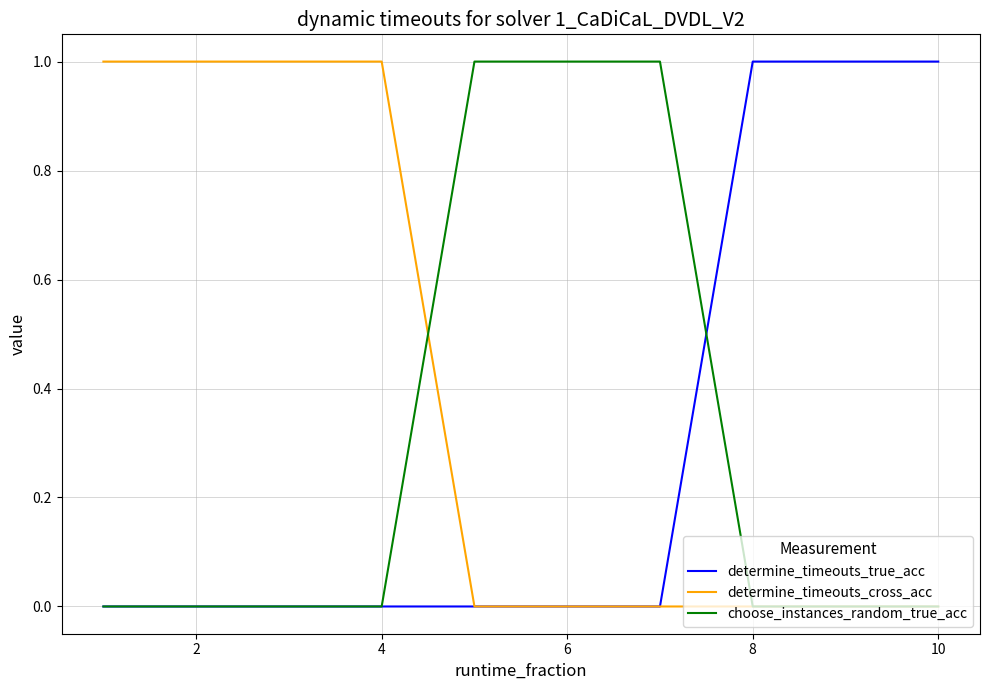

How many lines are shown in the chart?

3